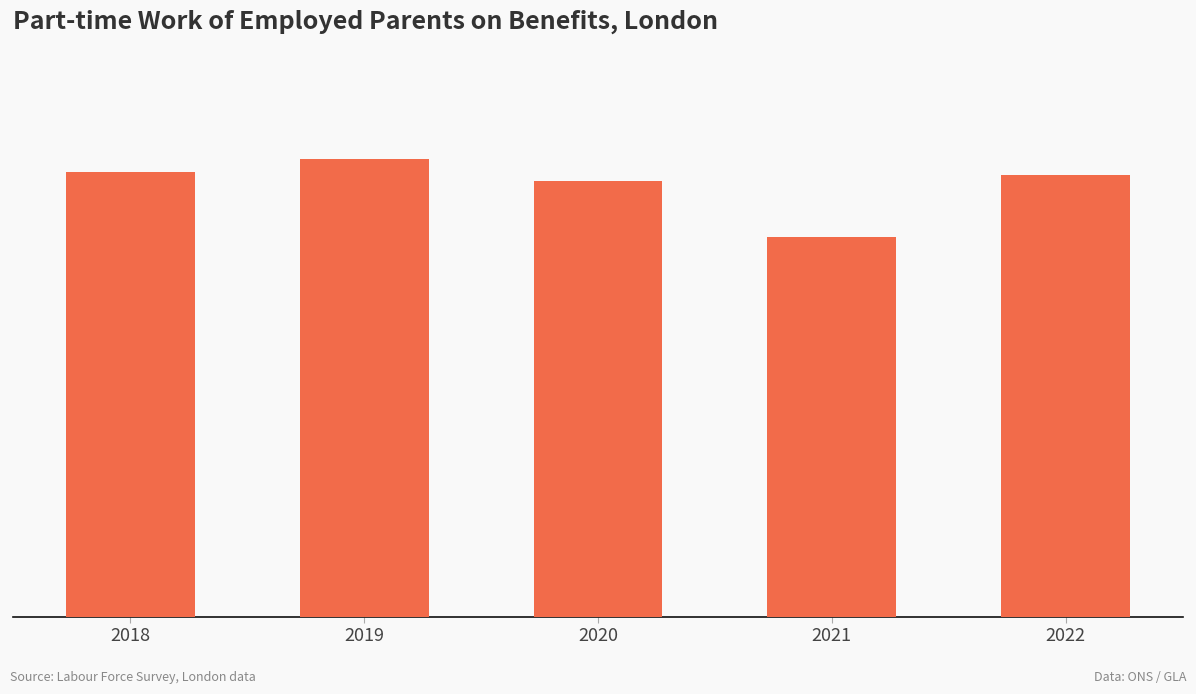

The chart shows a value of 0.9 at 2018. True or false?

False